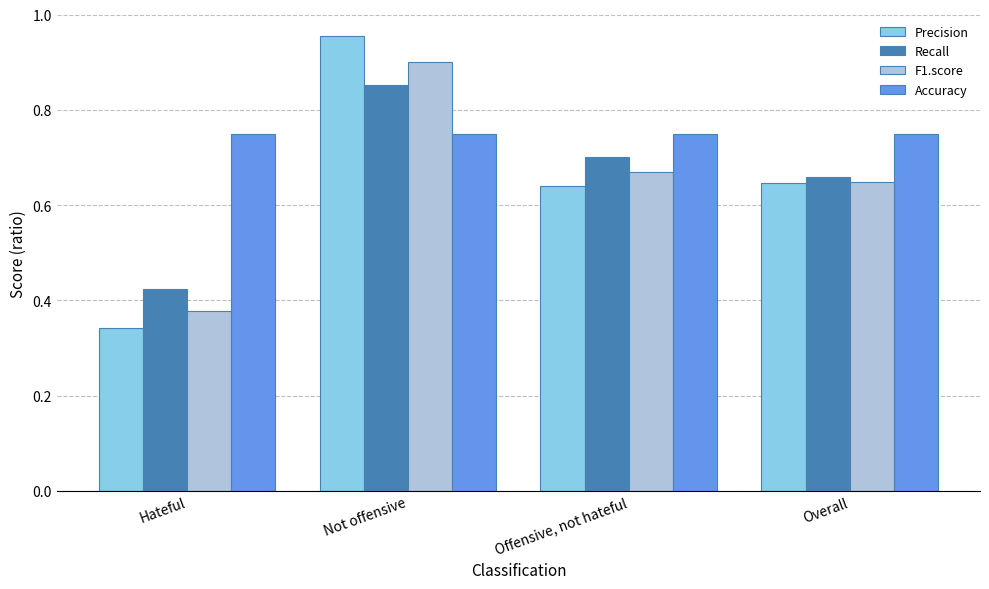

Count the F1.score values in the range 0 to 1.

4